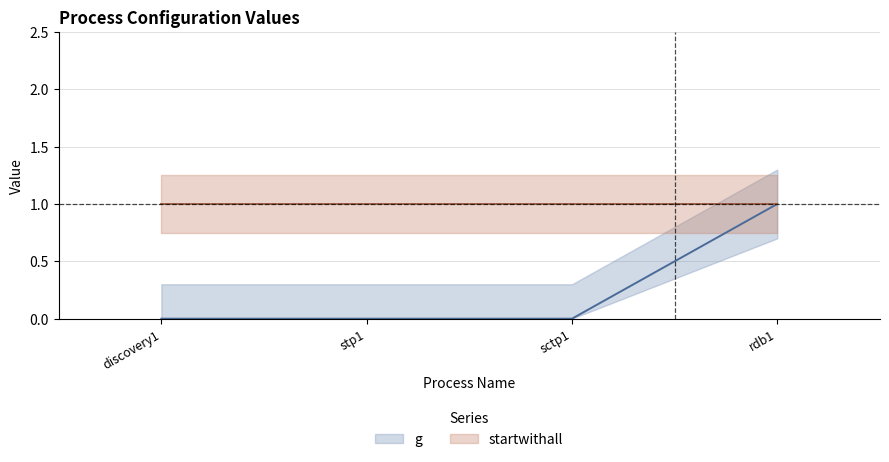

Does the chart have visible grid lines?

Yes